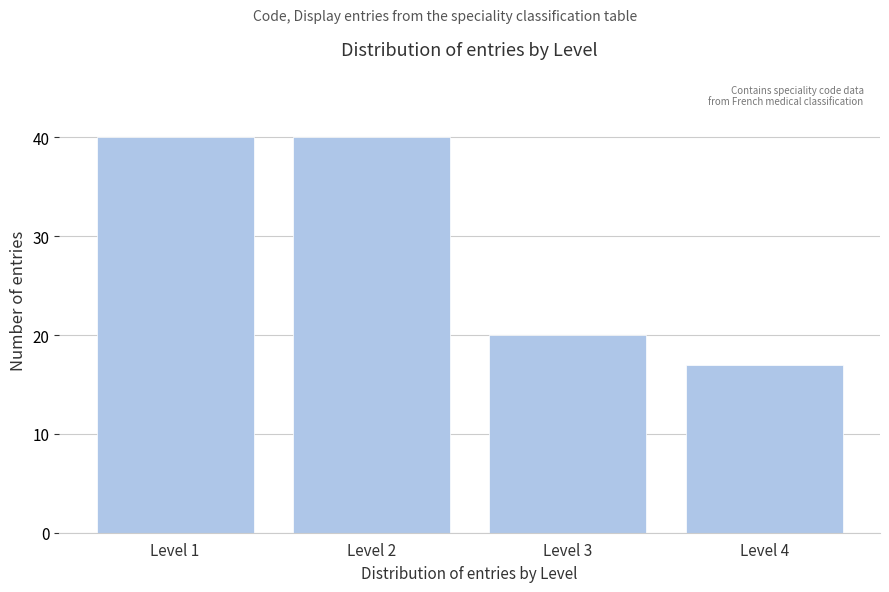

Reading right to left, list all the values displayed in this chart.

17	20	40	40